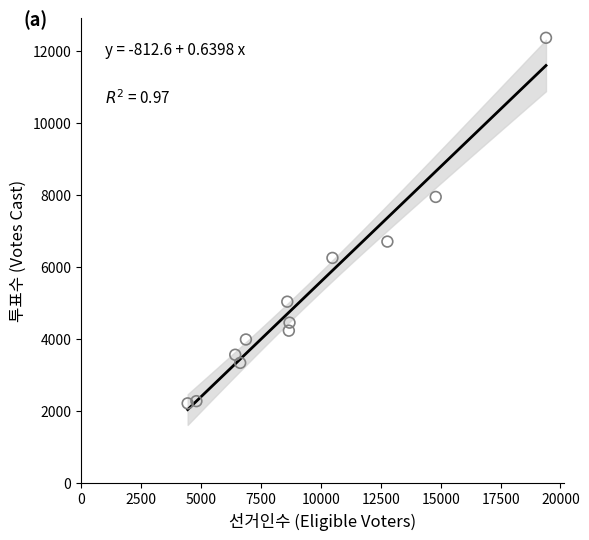

What is the range of Y values (max minus min)?

10159